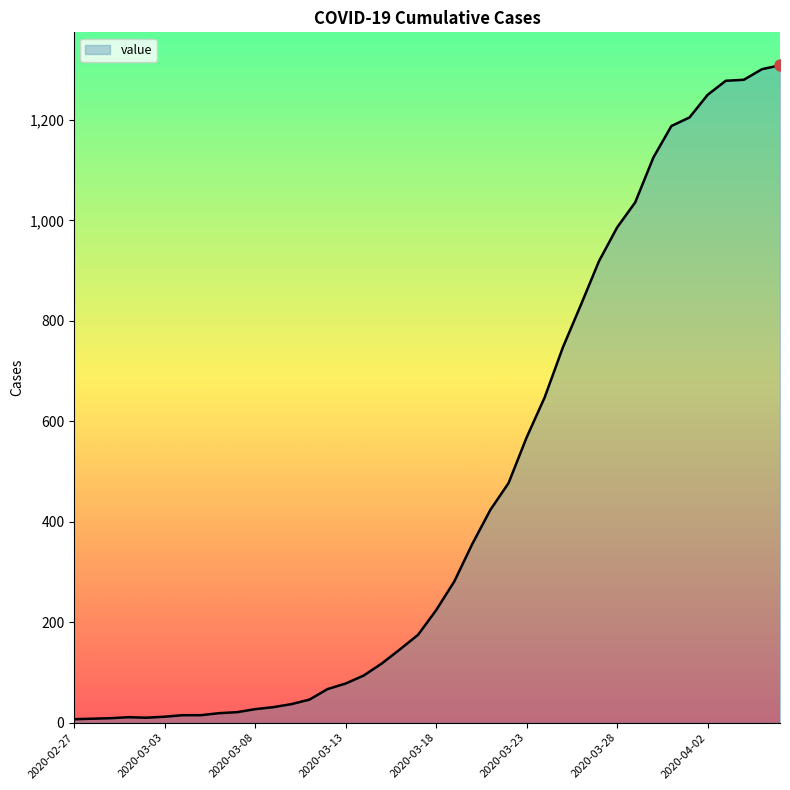

What is the difference between the maximum and minimum values?

1302